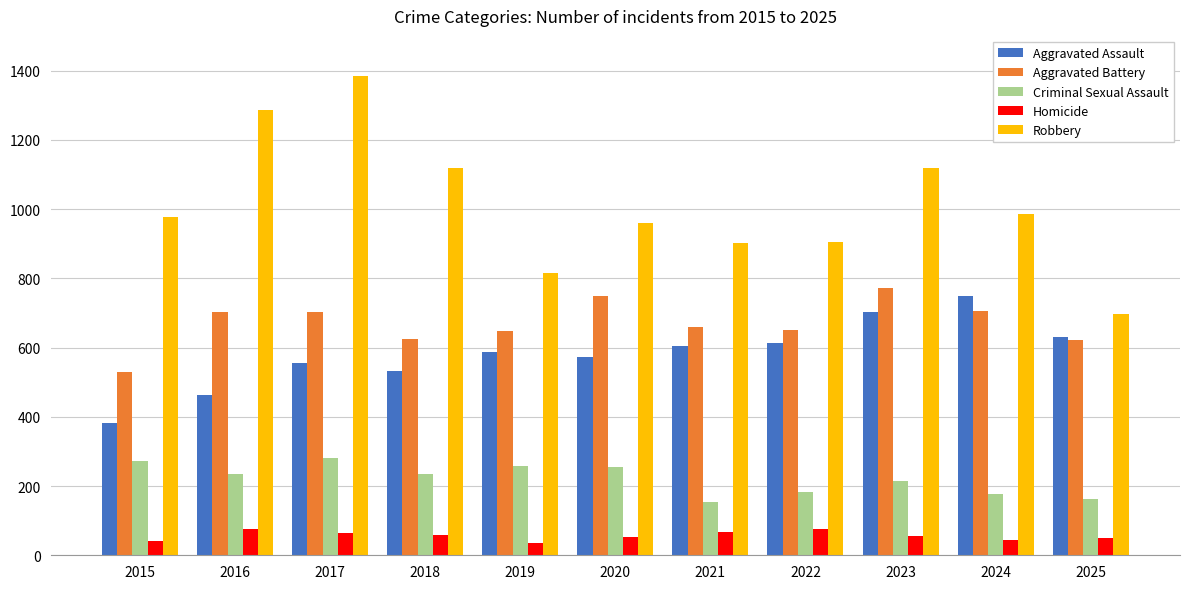

Read the Aggravated Battery value at 2025, to the nearest 5.

620